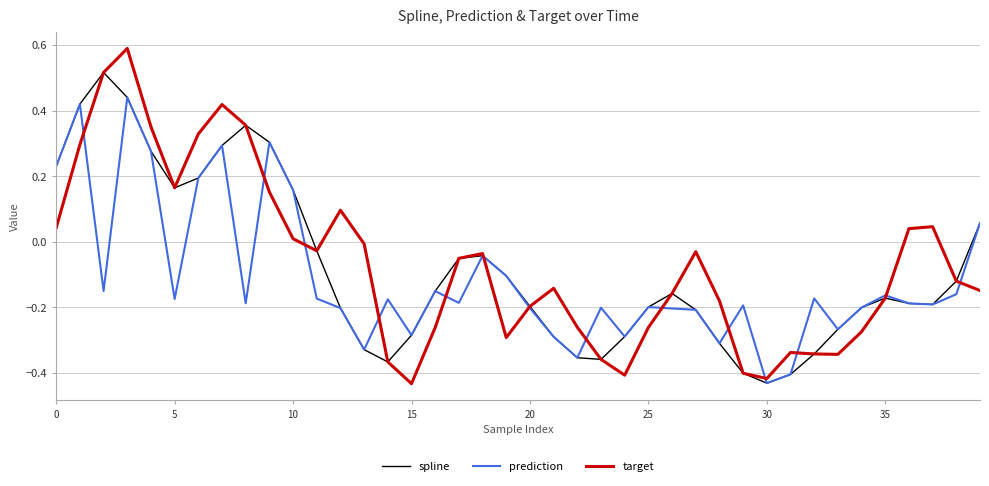

How many interior local peaks does the spline series have?

5